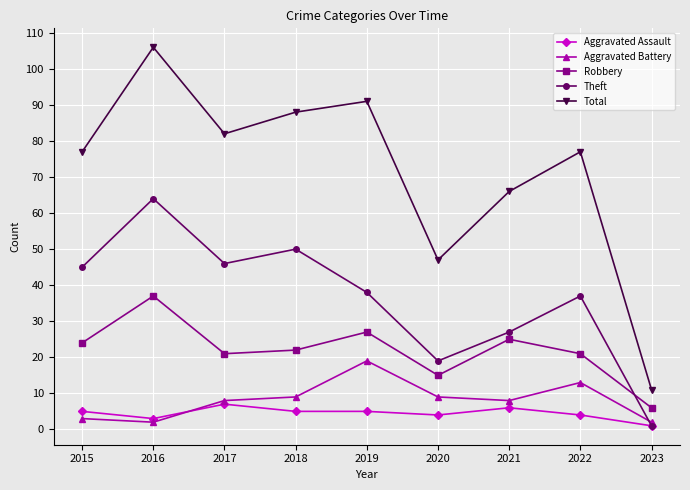

Reading right to left, transcribe all the data shown in this chart.

Aggravated Assault: 1	4	6	4	5	5	7	3	5
Aggravated Battery: 2	13	8	9	19	9	8	2	3
Robbery: 6	21	25	15	27	22	21	37	24
Theft: 1	37	27	19	38	50	46	64	45
Total: 11	77	66	47	91	88	82	106	77